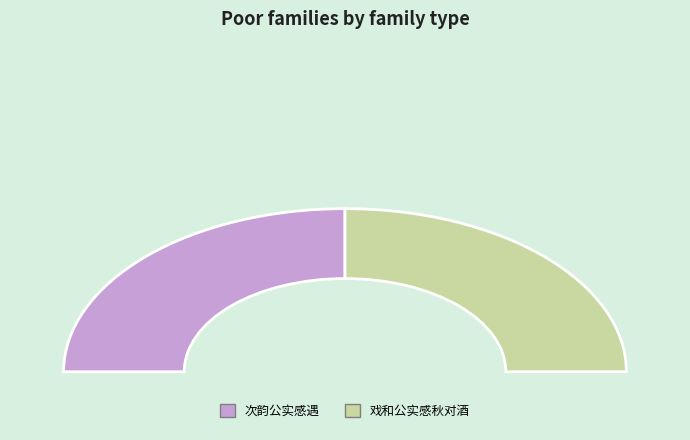

Do 次韵公实感遇 and 次韵公实感遇 together represent more than half of the pie?

Yes